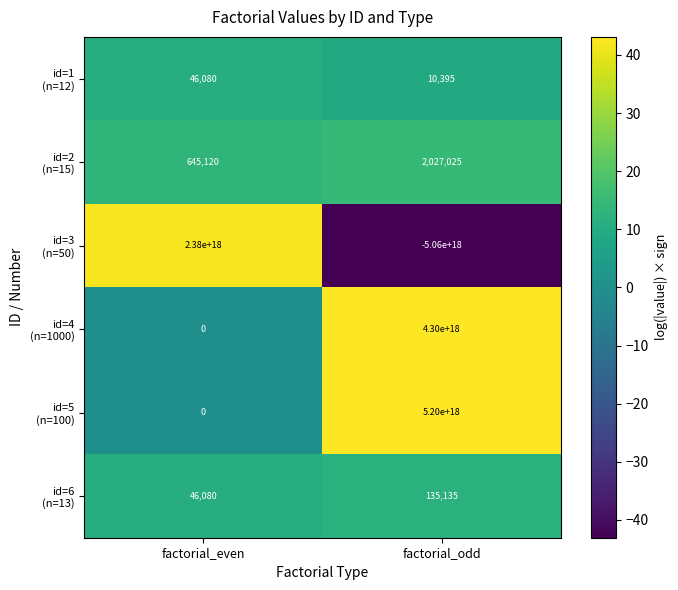

At which category is the sum across all series the highest?

factorial_odd